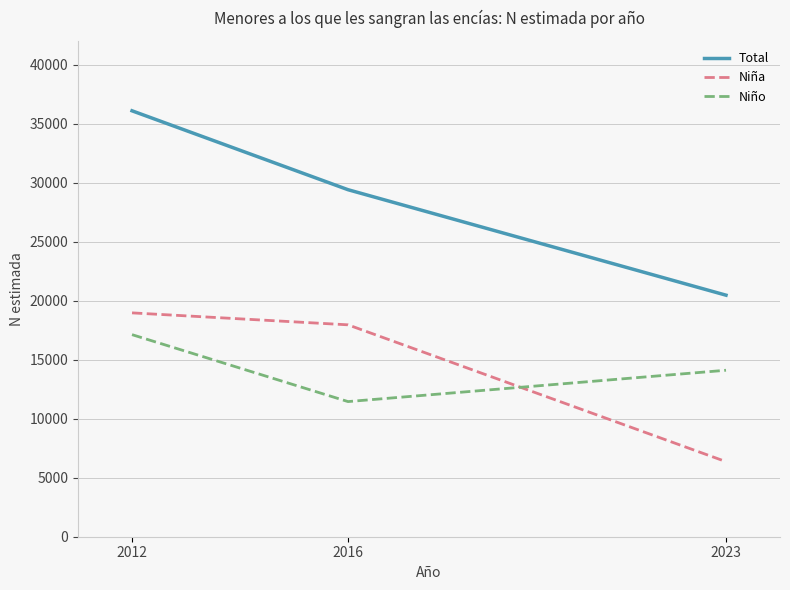

The Total series shows 59222 at 2012. True or false?

False